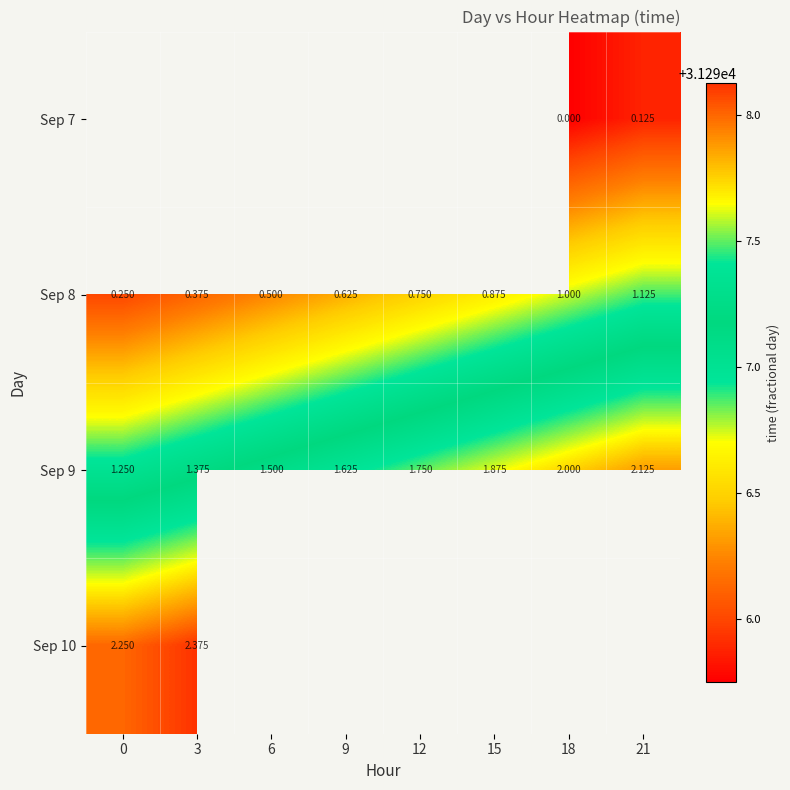

True or false: Sep 7 has a value of 31295.8 at 18.

True